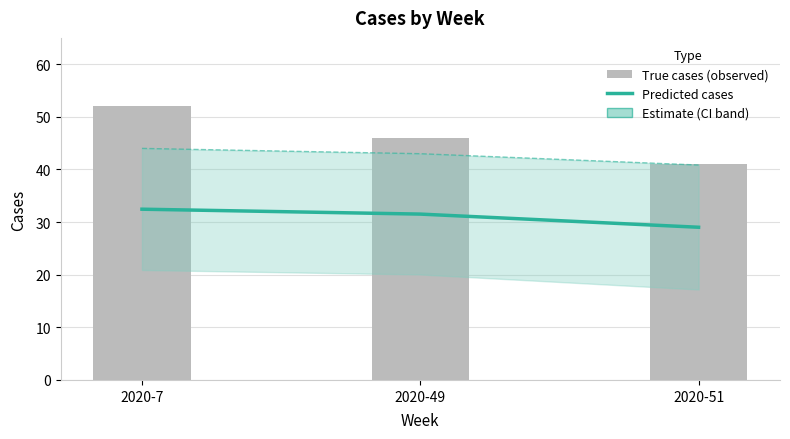

The value of true_cases at 2020-49 is 81.7. True or false?

False